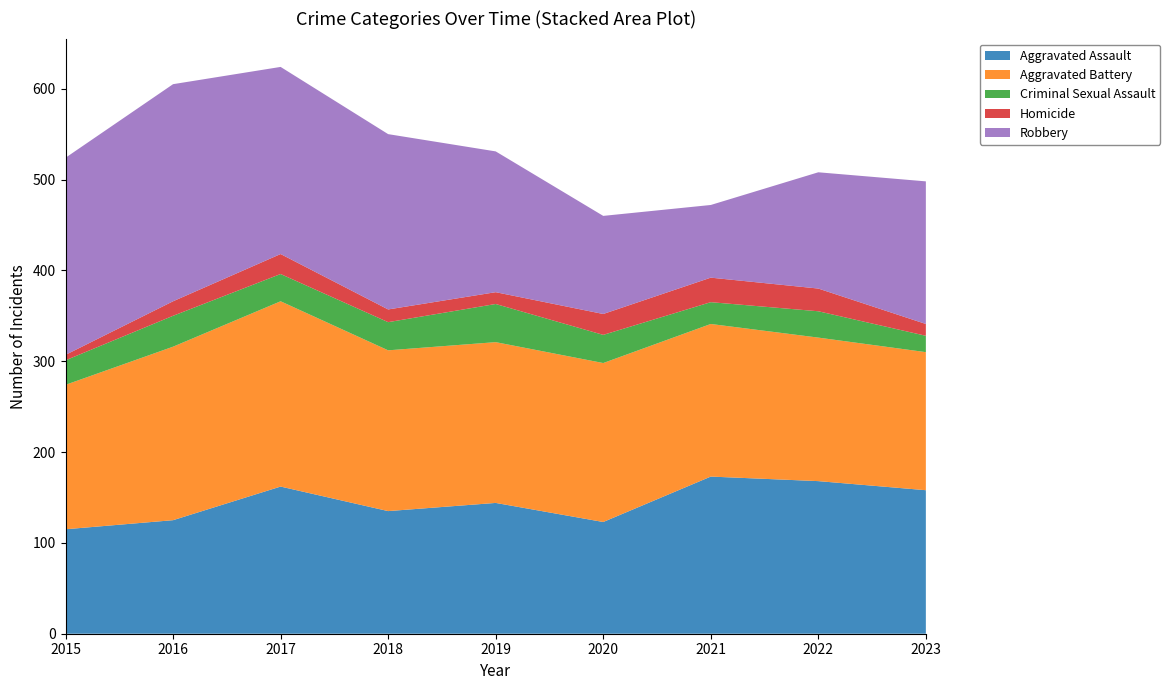

Reading right to left, list all the values displayed in this chart.

Aggravated Assault: 2023=158	2022=168	2021=173	2020=123	2019=144	2018=135	2017=162	2016=125	2015=115
Aggravated Battery: 2023=152	2022=158	2021=168	2020=175	2019=177	2018=177	2017=204	2016=191	2015=159
Criminal Sexual Assault: 2023=18	2022=29	2021=24	2020=31	2019=42	2018=31	2017=30	2016=34	2015=27
Homicide: 2023=13	2022=25	2021=27	2020=23	2019=13	2018=14	2017=22	2016=16	2015=6
Robbery: 2023=157	2022=128	2021=80	2020=108	2019=155	2018=193	2017=206	2016=239	2015=217